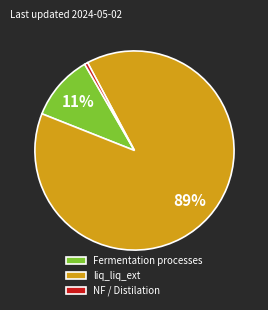

Which has a higher value, NF / Distilation or liq_liq_ext?

liq_liq_ext